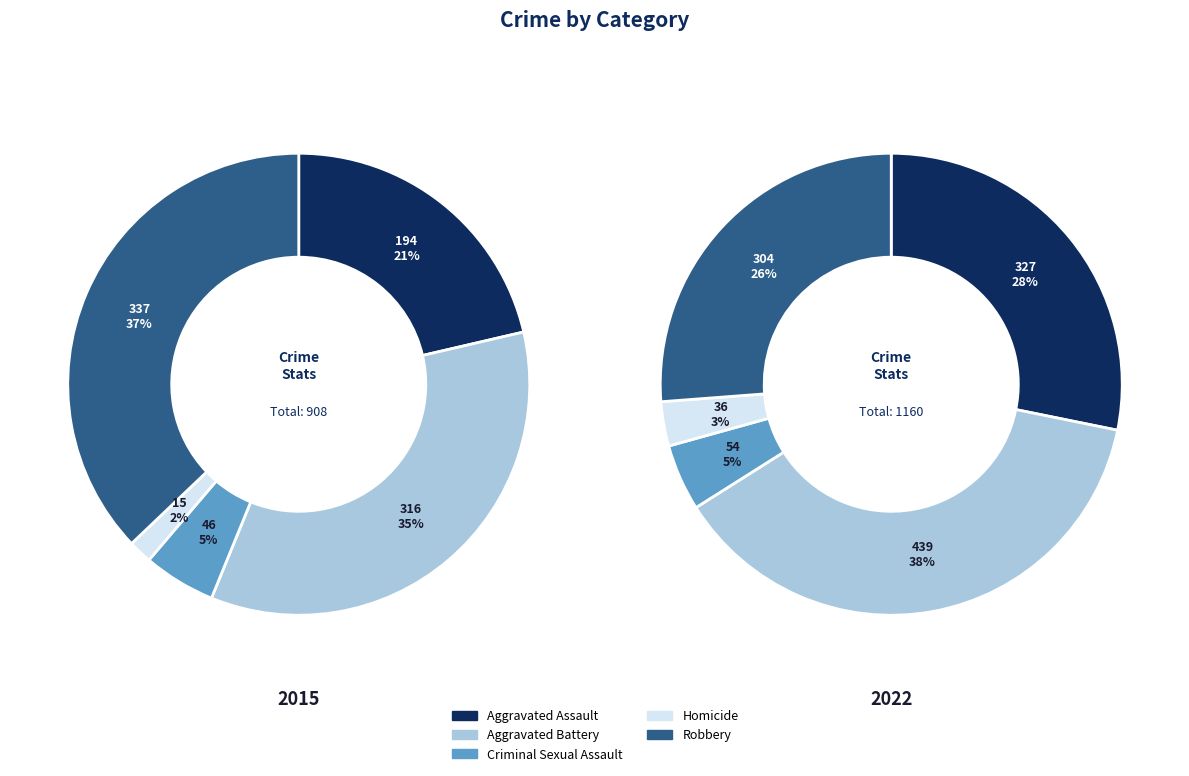

At Homicide, list the series in order from smallest to largest.

2015, 2022